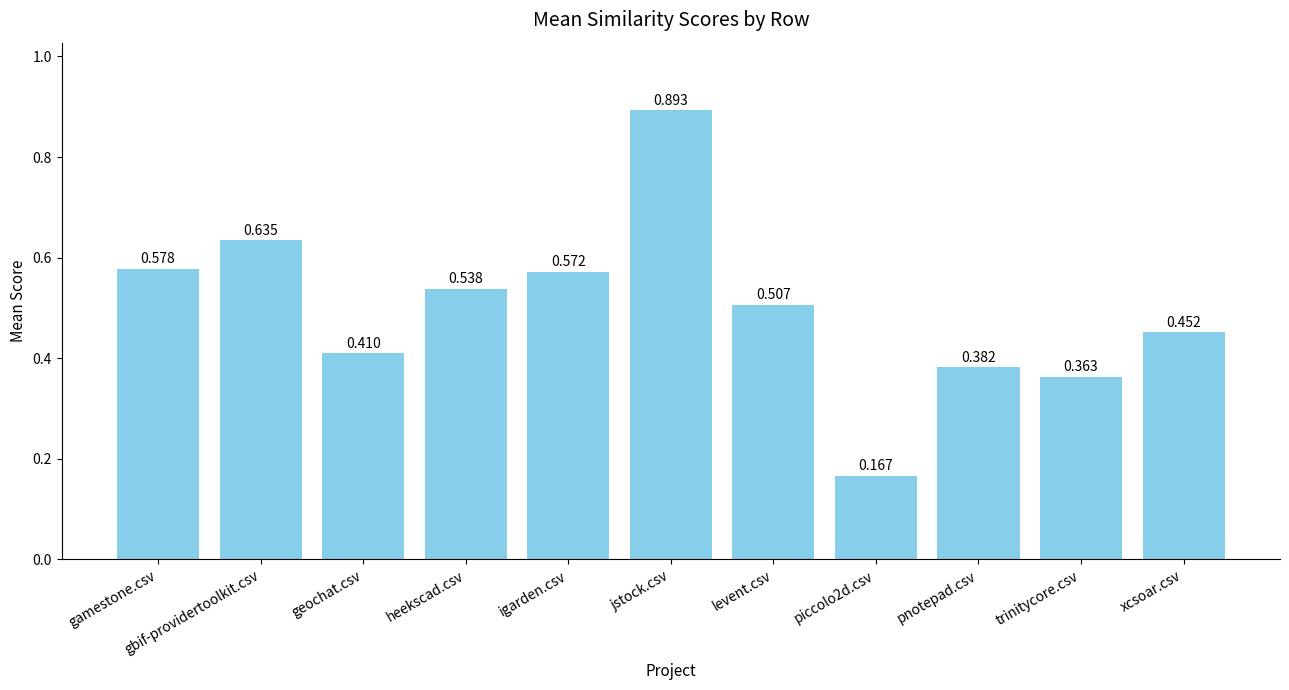

What is the sum of all values?

5.5